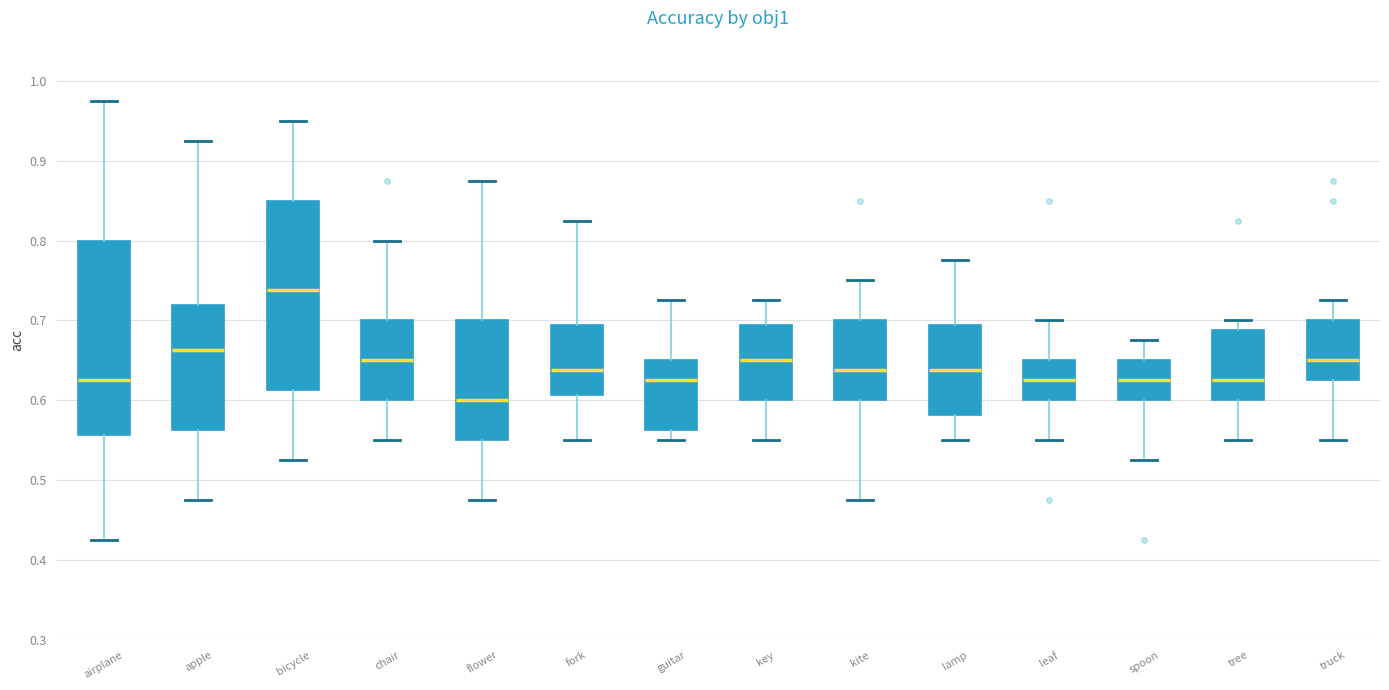

Which box's median line is the lowest?

flower